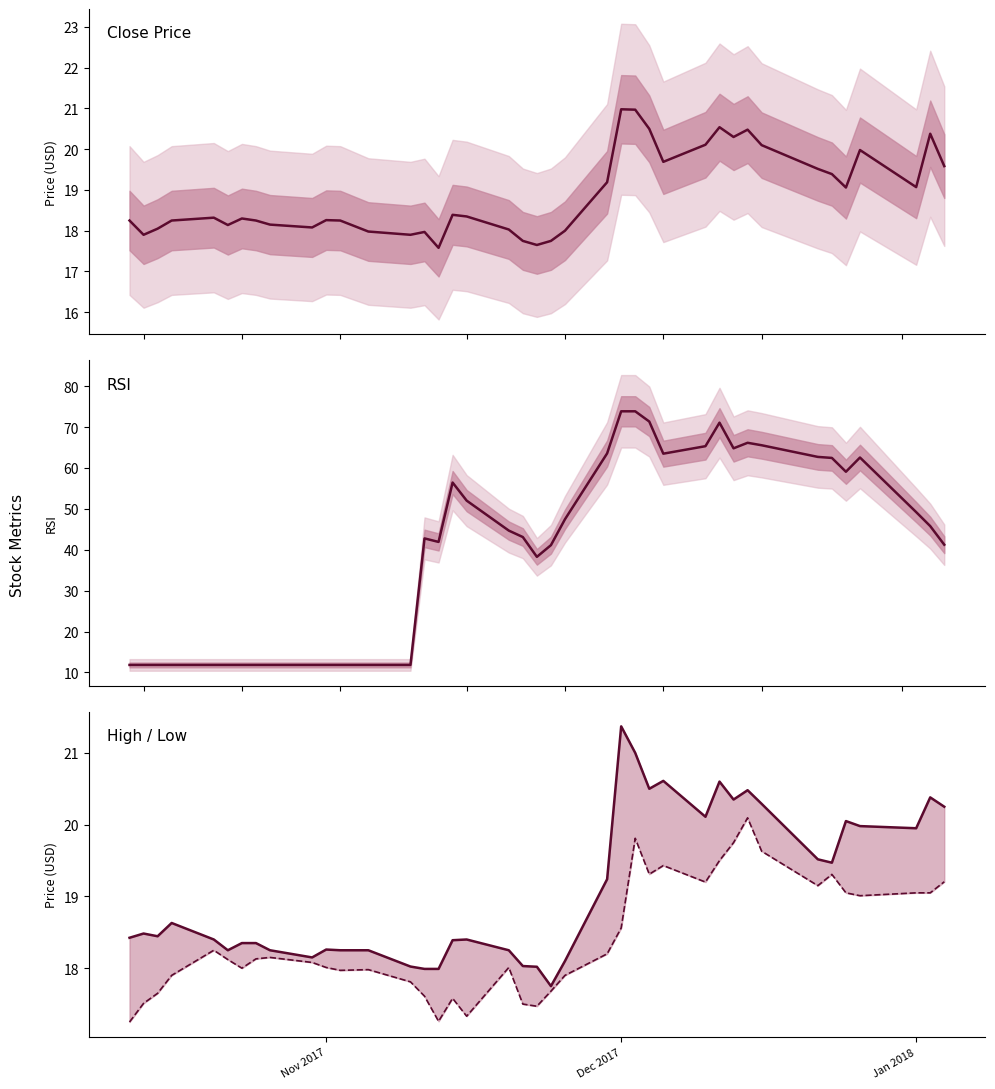

How many lines are shown in the chart?

4